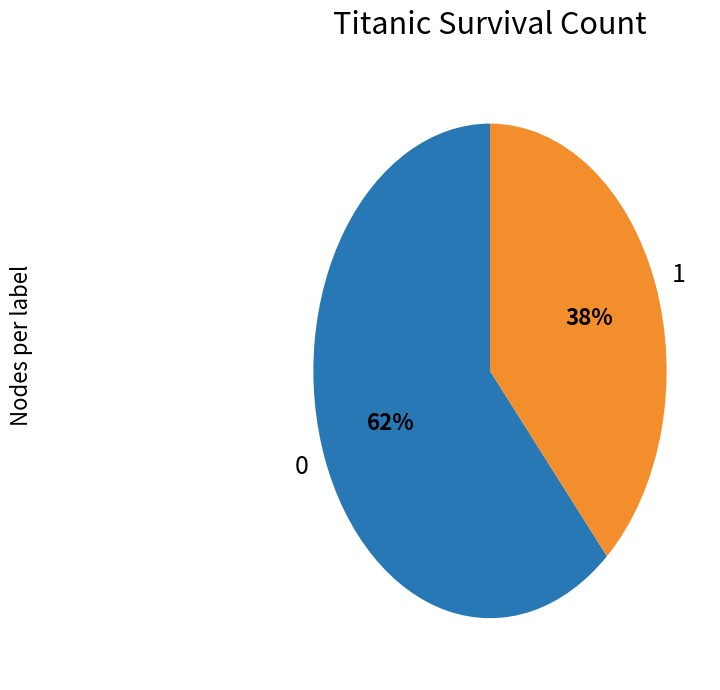

To the nearest percent, what is the average slice percentage?

50%